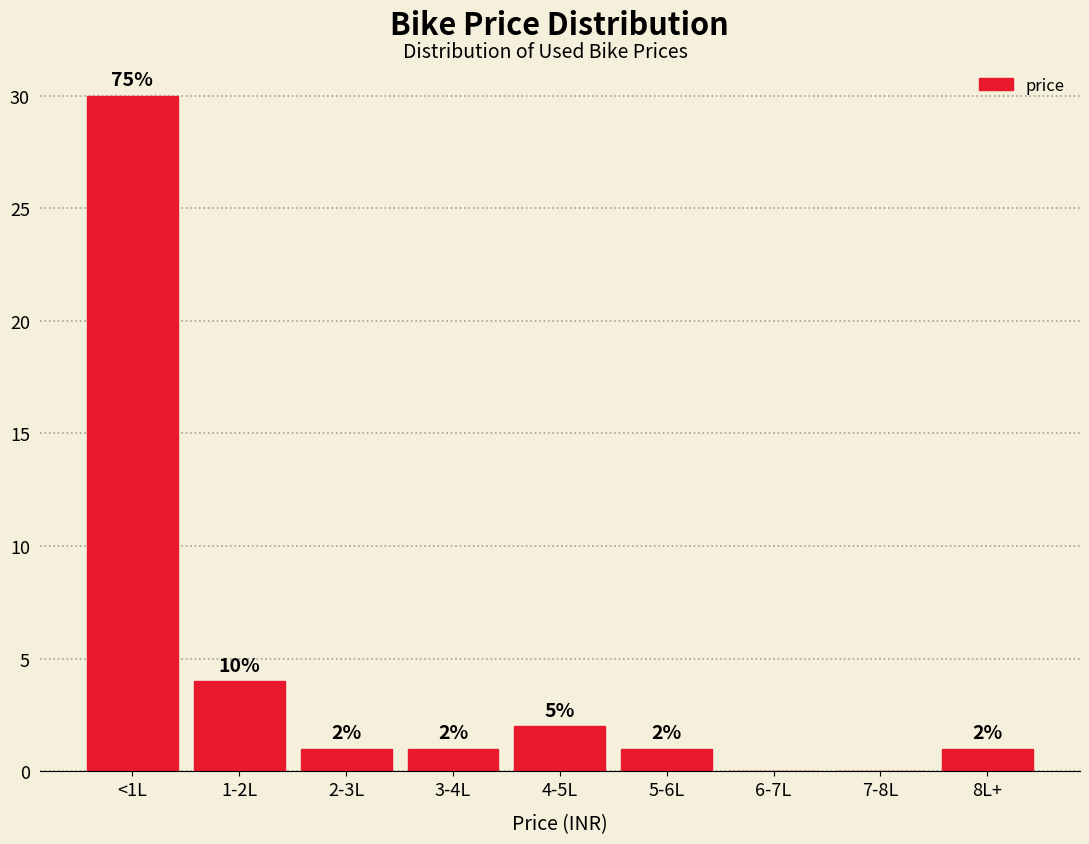

Reading left to right, extract all data points from this chart.

<1L=30	1-2L=4	2-3L=1	3-4L=1	4-5L=2	5-6L=1	6-7L=0	7-8L=0	8L+=1